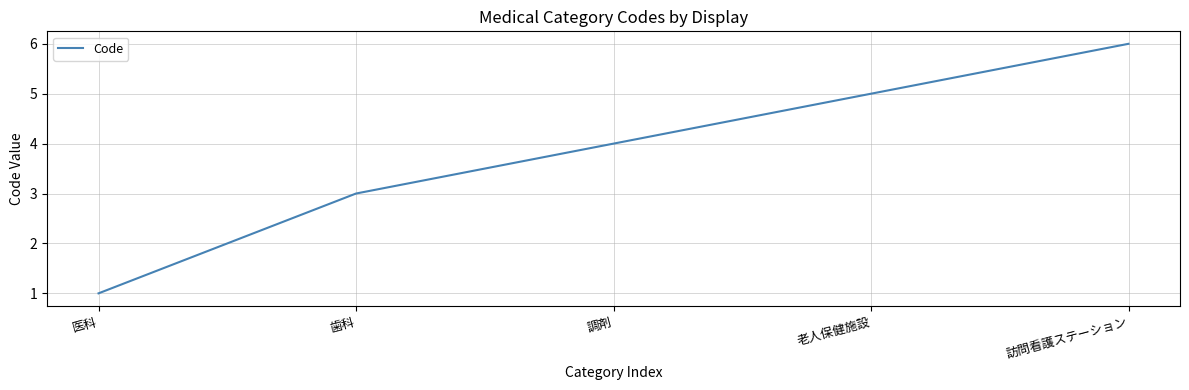

Count the number of categories in the chart.

5